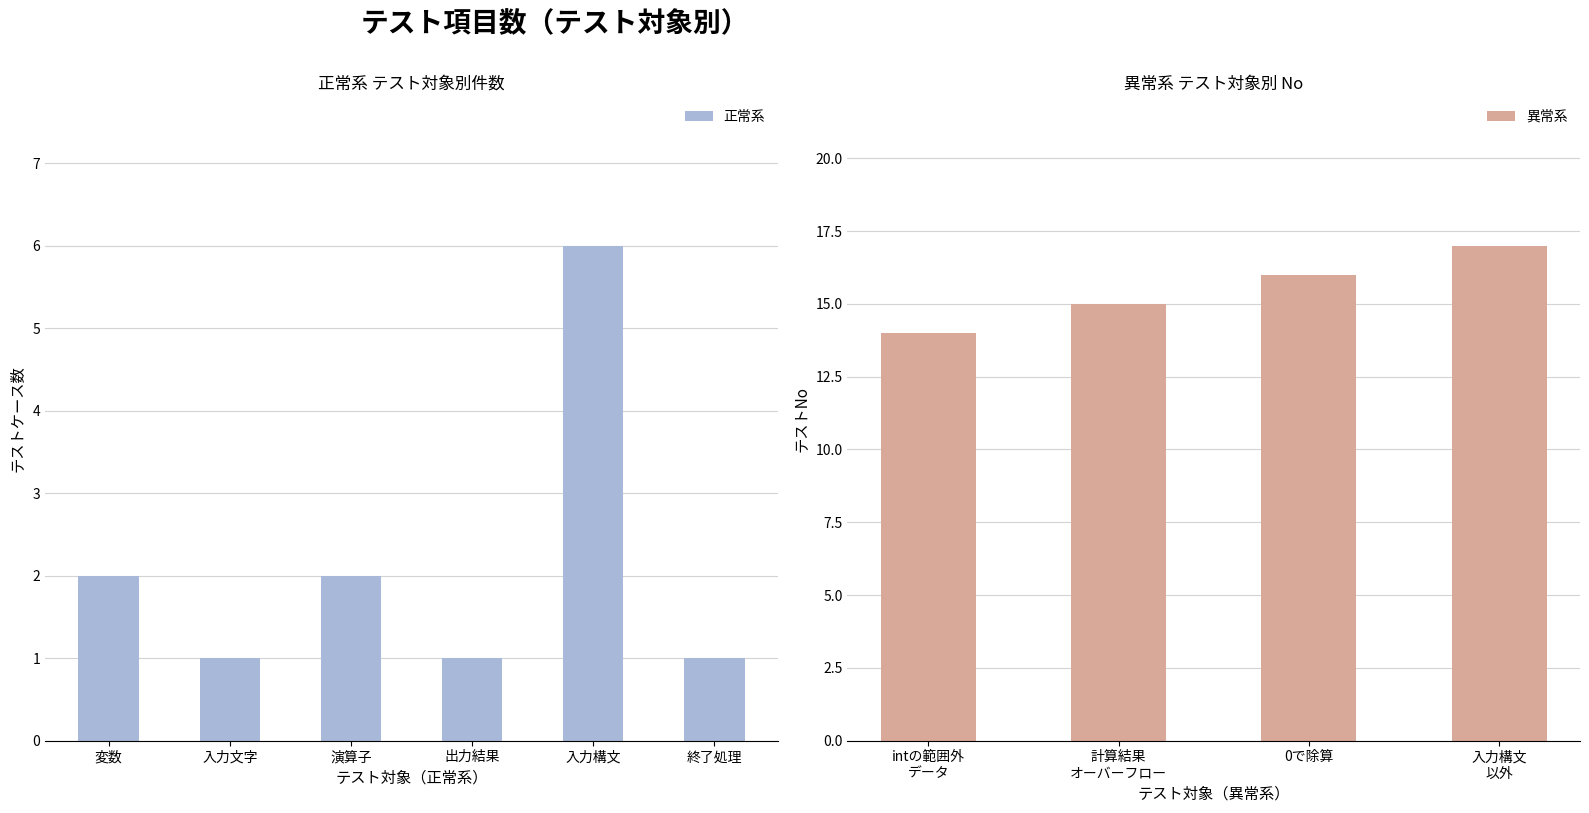

What is the difference between the maximum and minimum values in the 異常系 series?

3